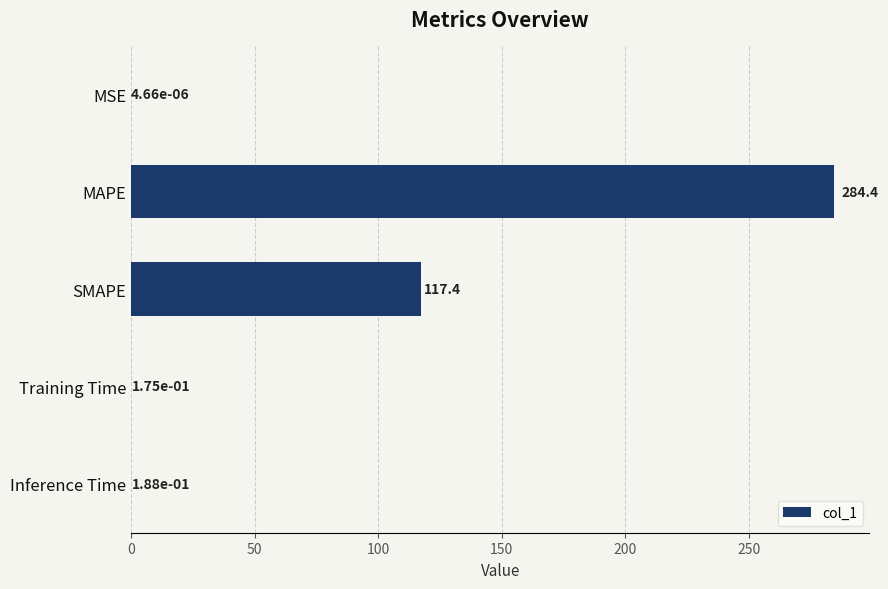

Where is the data nearest to the value 142?

SMAPE